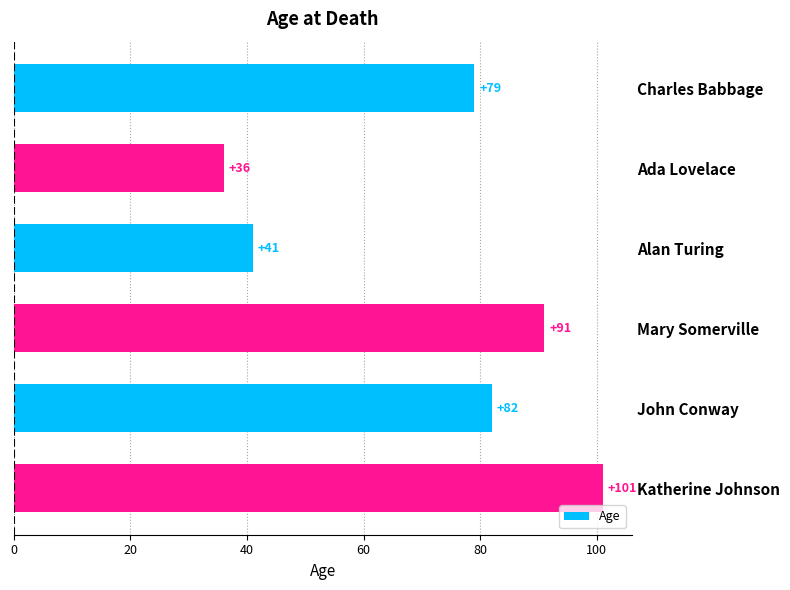

How many series are shown in this chart?

1